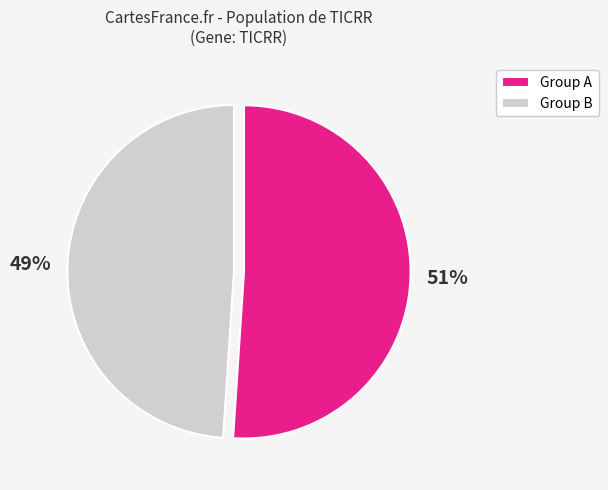

Is the sum of Group A and Group B greater than half?

Yes